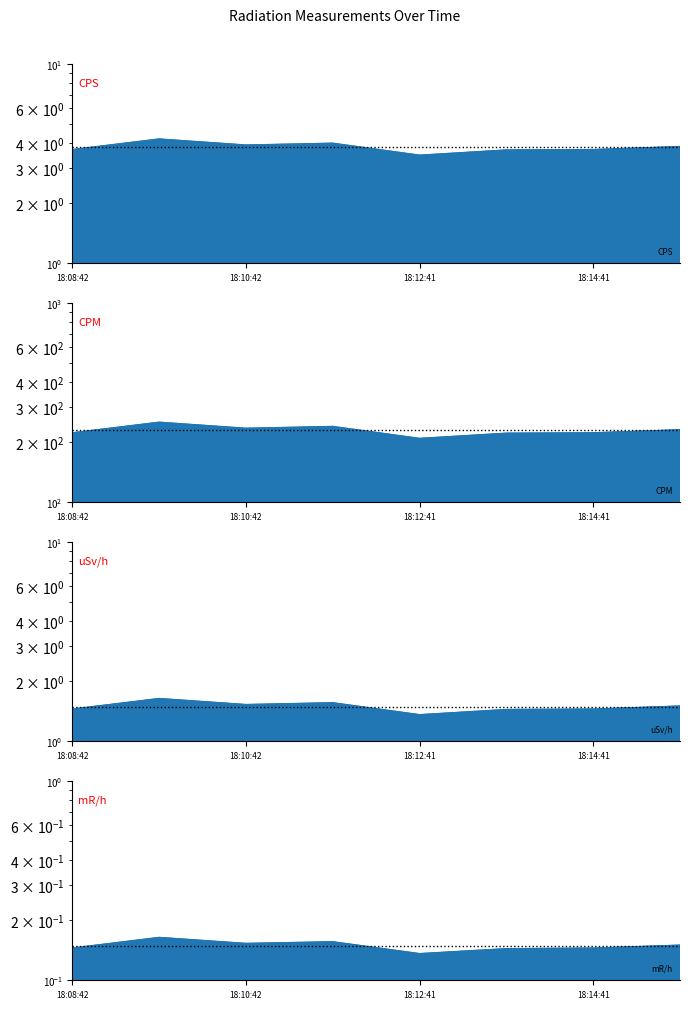

What position from the left is 18:10:42?

3